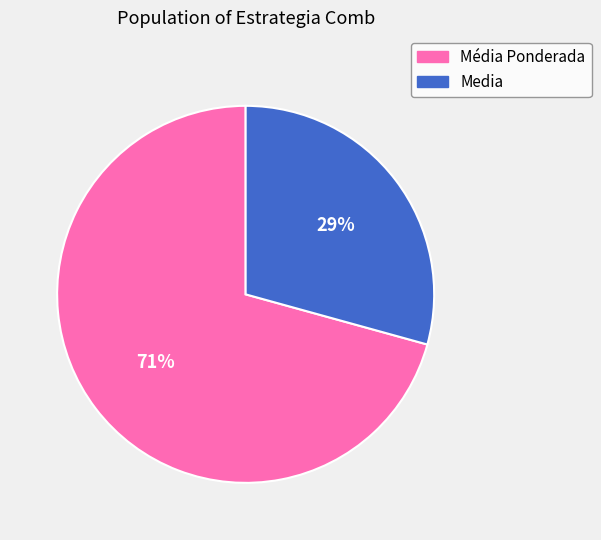

The Media slice represents 22% of the pie. True or false?

False